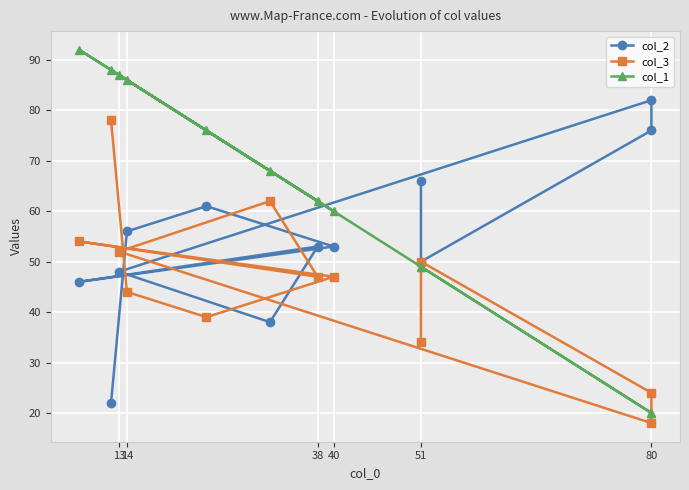

True or false: col_1 has a value of 134 at 14.

False